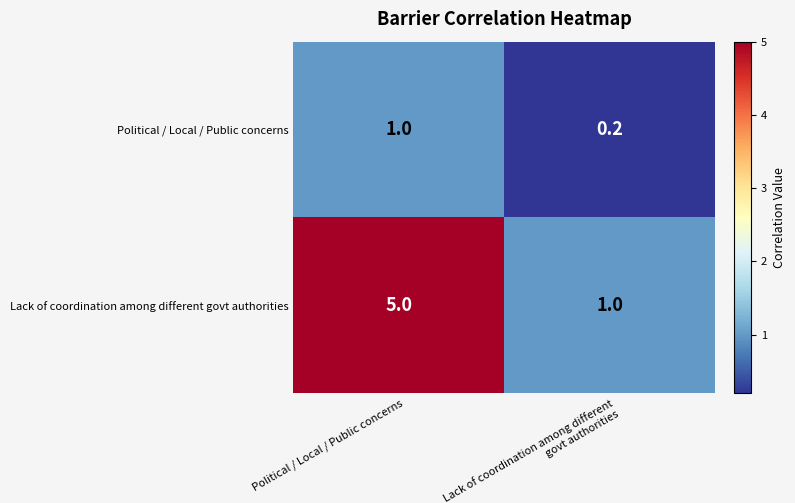

Is it true that Political / Local / Public concerns equals 1.4 at Political / Local / Public concerns?

False